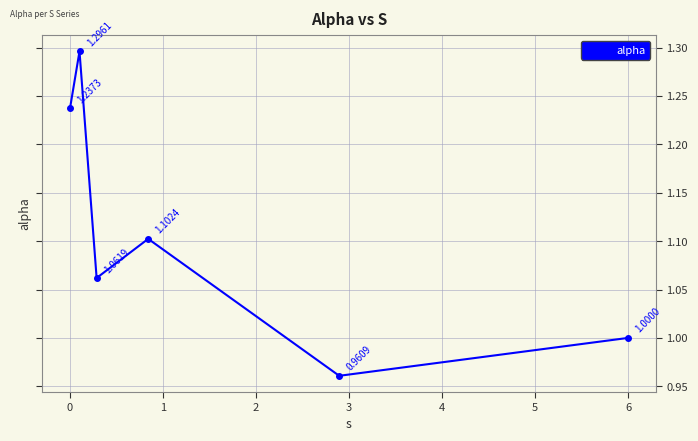

True or false: there are more than 2 points higher than both neighbors.

False